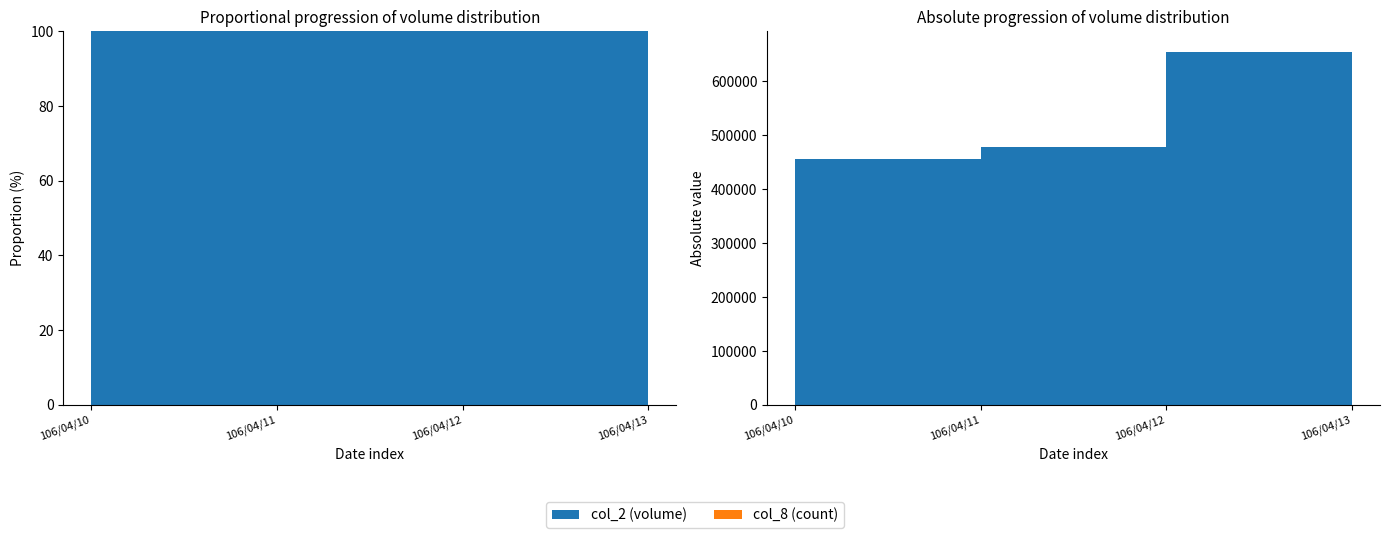

Reading left to right, transcribe all the data shown in this chart.

col_2: 106/04/10=454710	106/04/11=478630	106/04/12=654530	106/04/13=659160
col_8: 106/04/10=6	106/04/11=9	106/04/12=10	106/04/13=14